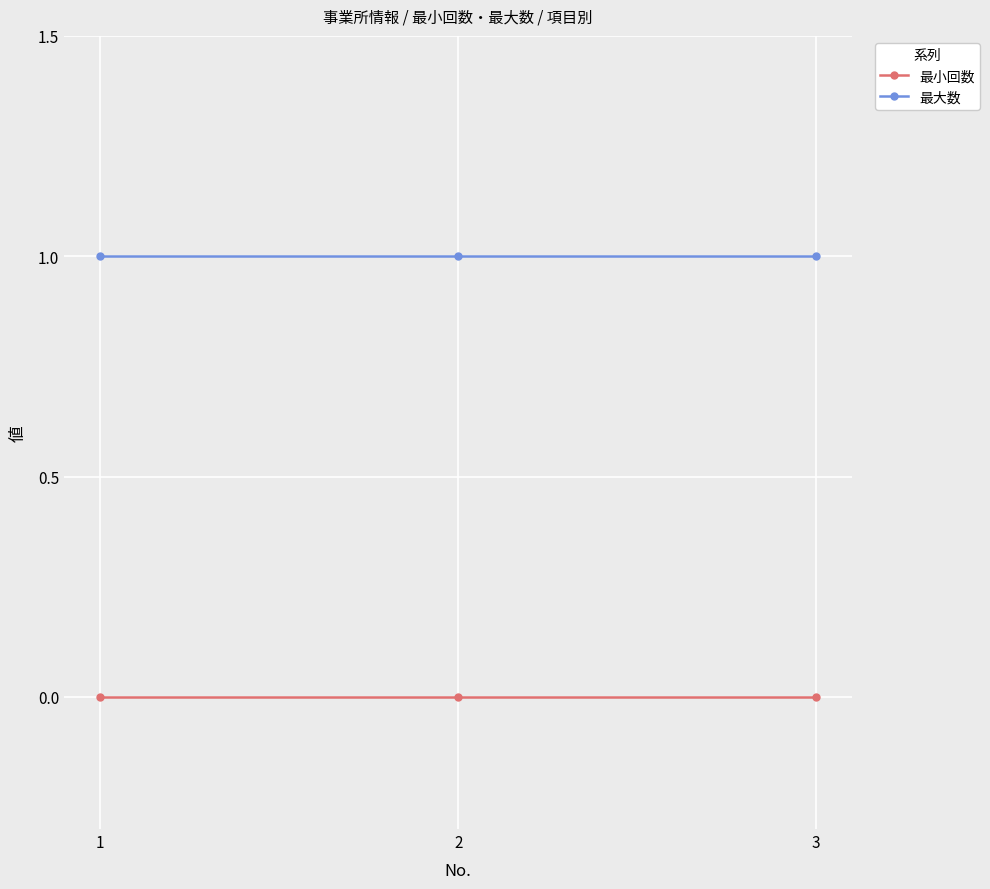

The value of 最大数 at 3 is 1. True or false?

True